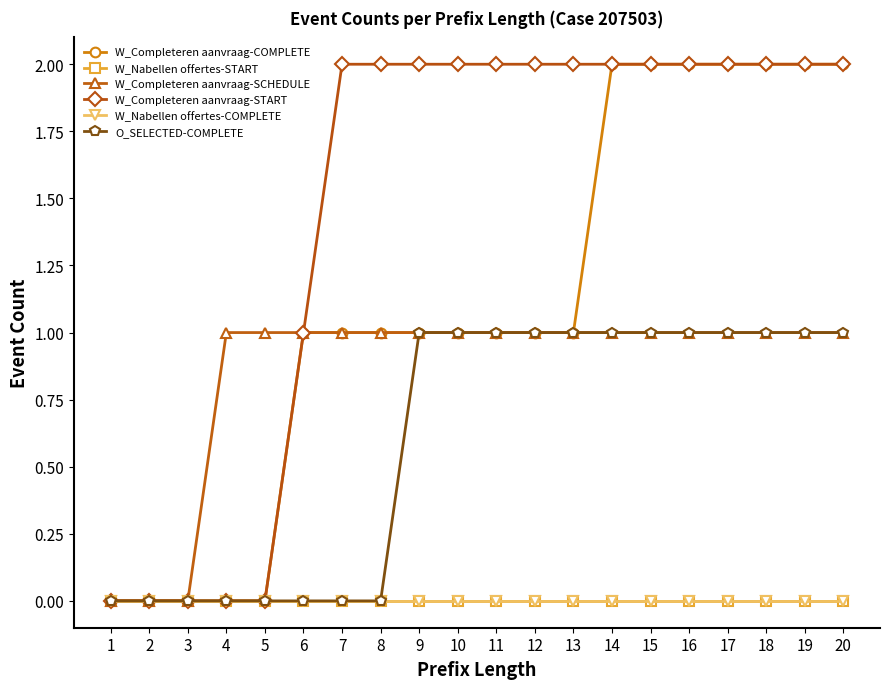

True or false: W_Completeren aanvraag-COMPLETE and O_SELECTED-COMPLETE intersect in this chart.

False